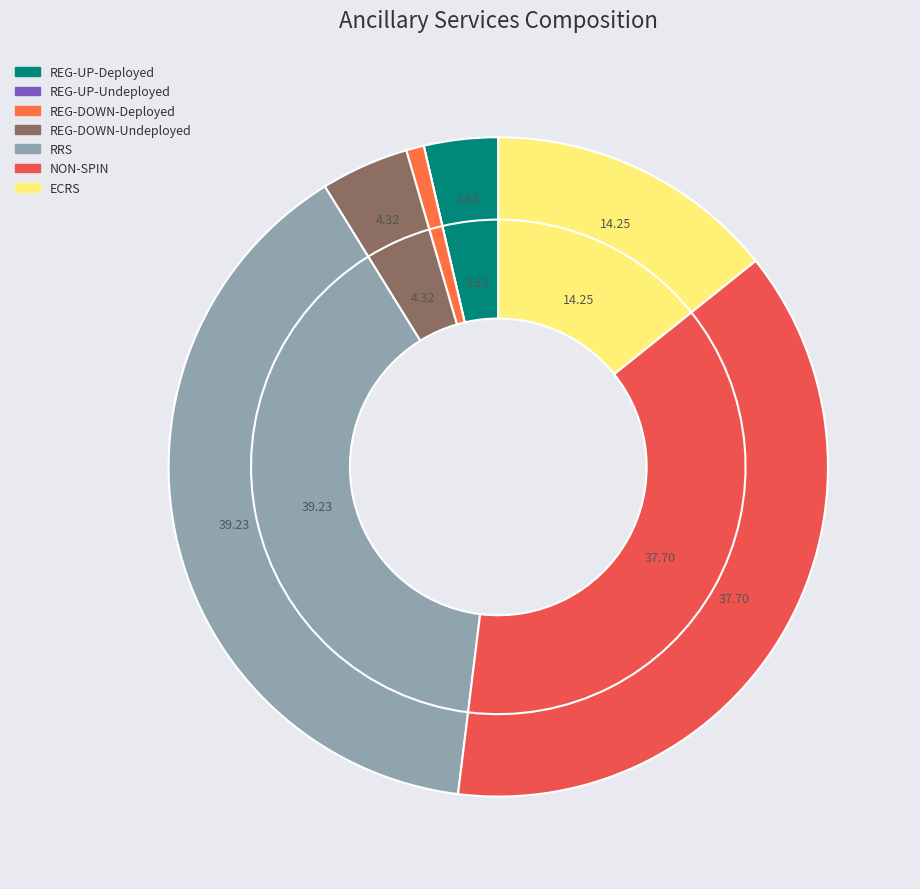

Which has a higher value, NON-SPIN or REG-DOWN-Undeployed?

NON-SPIN